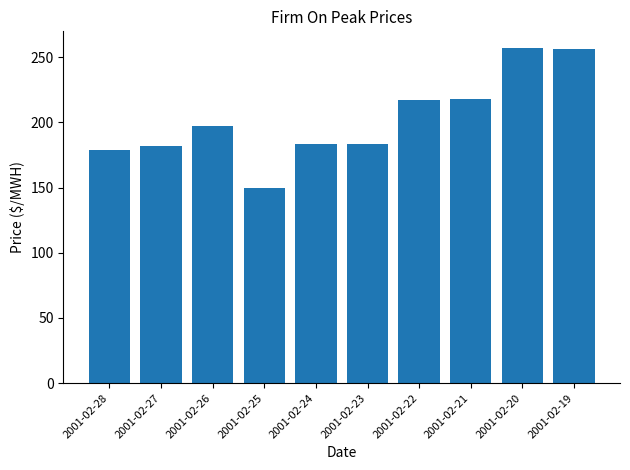

The value at 2001-02-23 is 183.8. True or false?

True